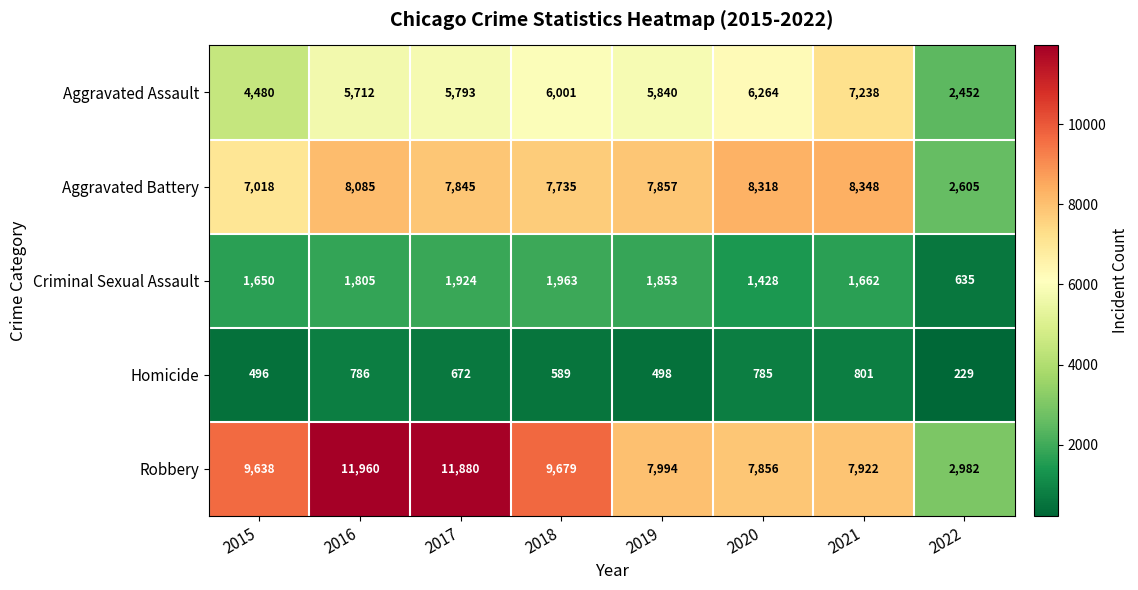

Is the value of Aggravated Battery at 2017 greater than the value of Aggravated Assault at 2016?

Yes